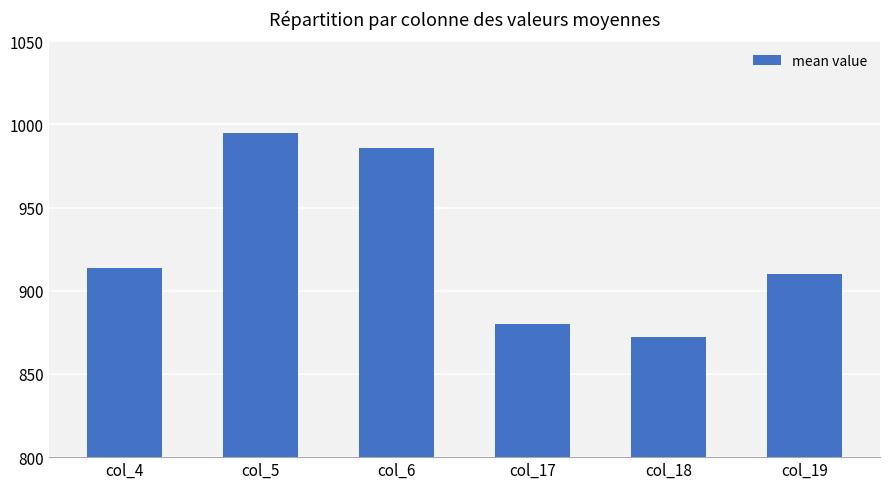

Is it true that the value at col_5 is 419?

False